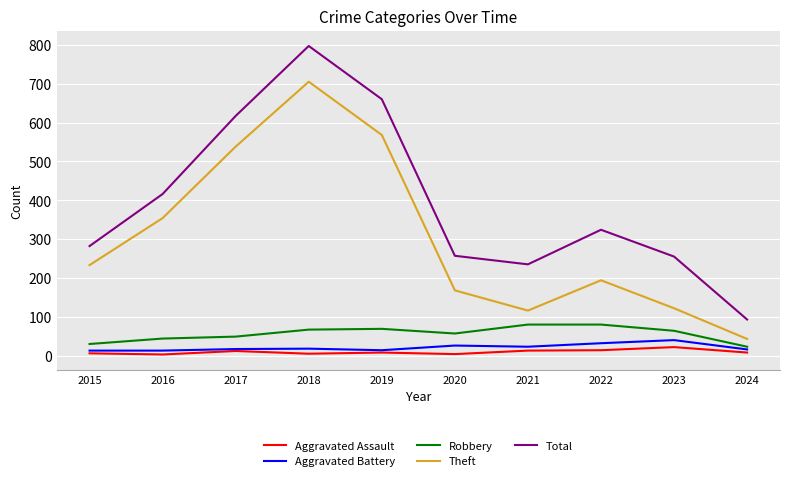

At how many categories does at least one series exceed 362?

4